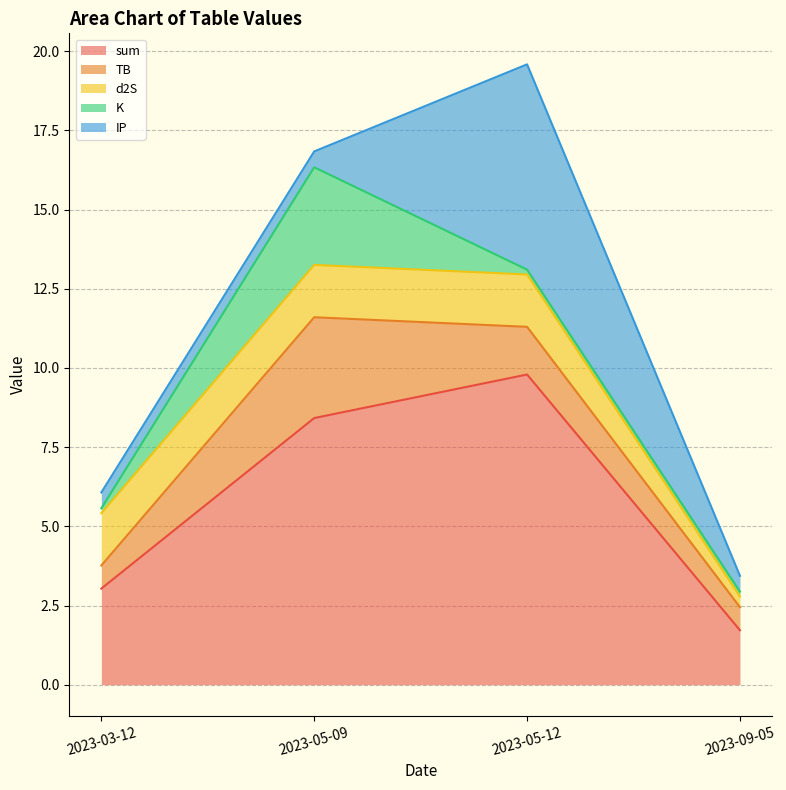

Rank the series by their maximum value, from lowest to highest.

d2S, K, TB, IP, sum